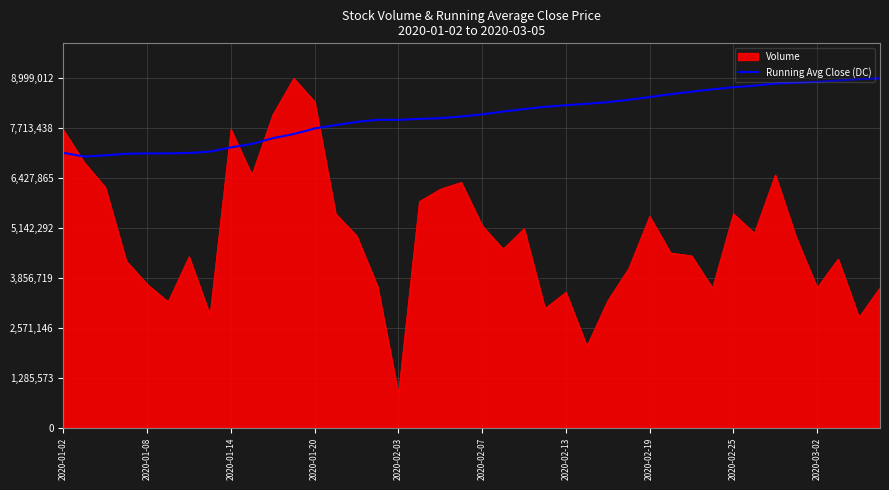

Which series has the widest spread of values?

Volume